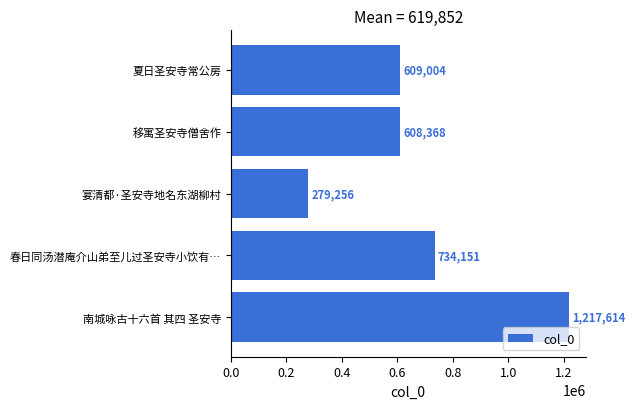

Are the bars horizontal?

Yes